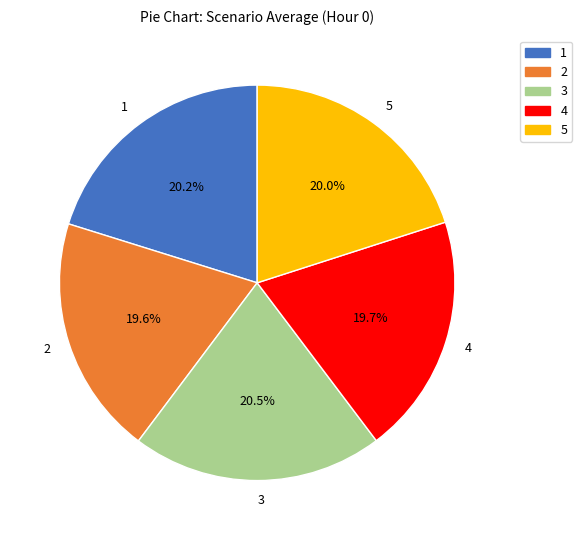

Which has a higher value, 4 or 3?

3